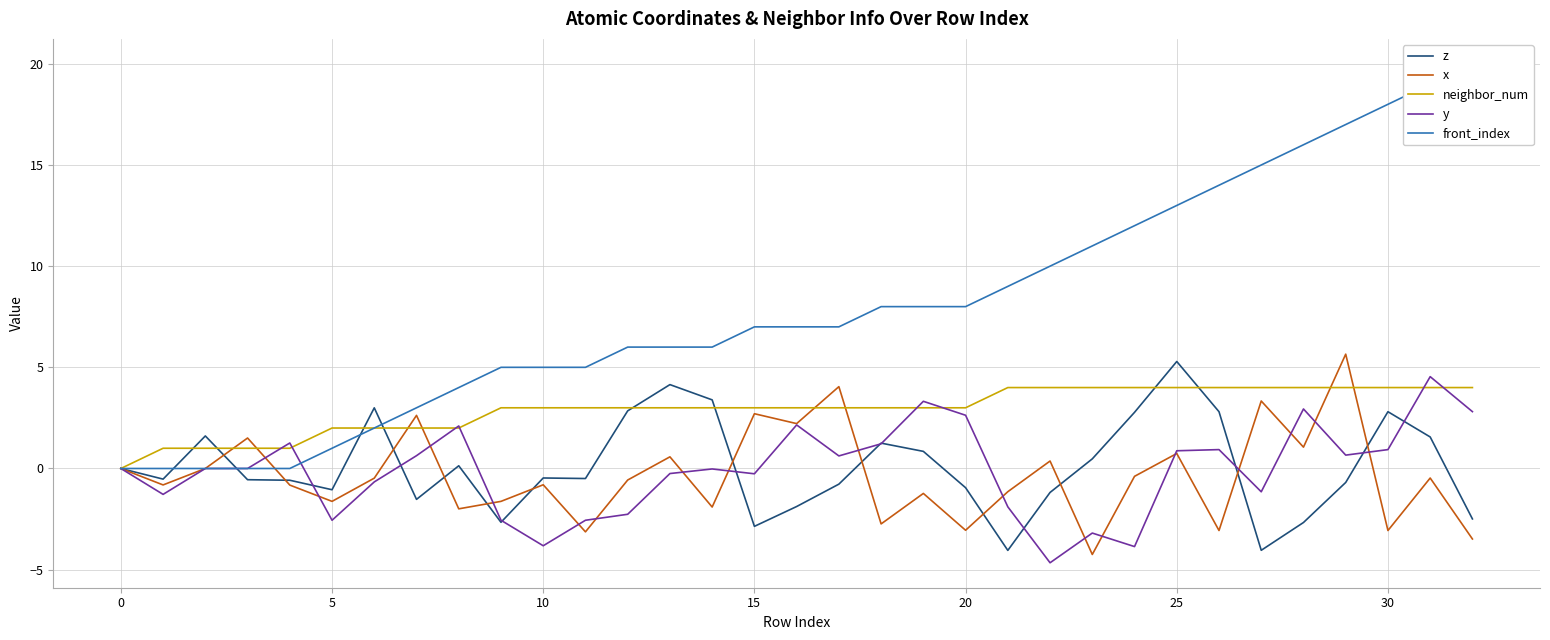

How many values in the y series are below 0?

15